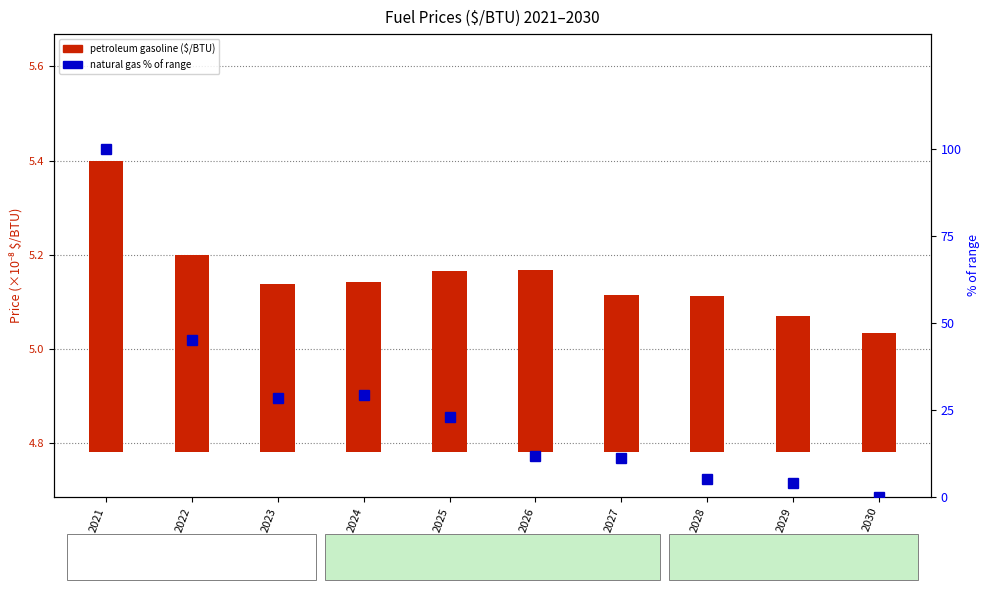

Rank the series by their maximum value, from highest to lowest.

natural gas ($/BTU) percentile, petroleum gasoline ($/BTU)